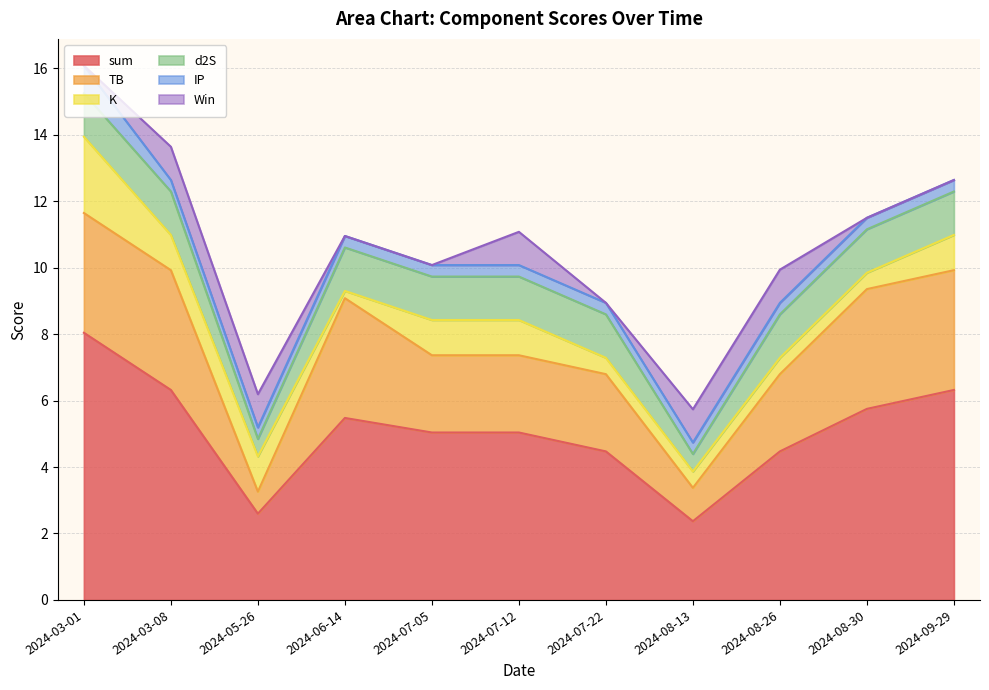

How many values in the K series are below 1?

5